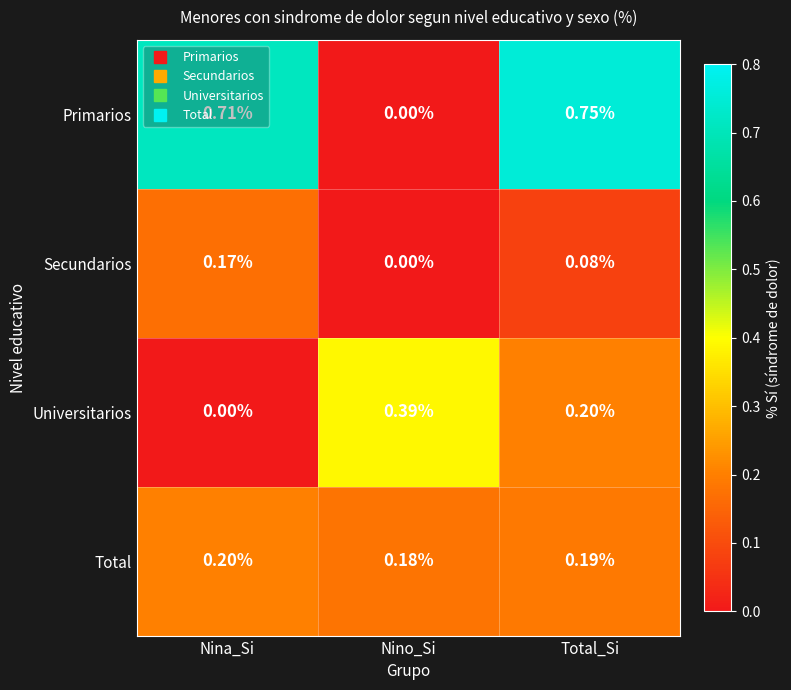

Which series has the largest range (max minus min)?

Primarios